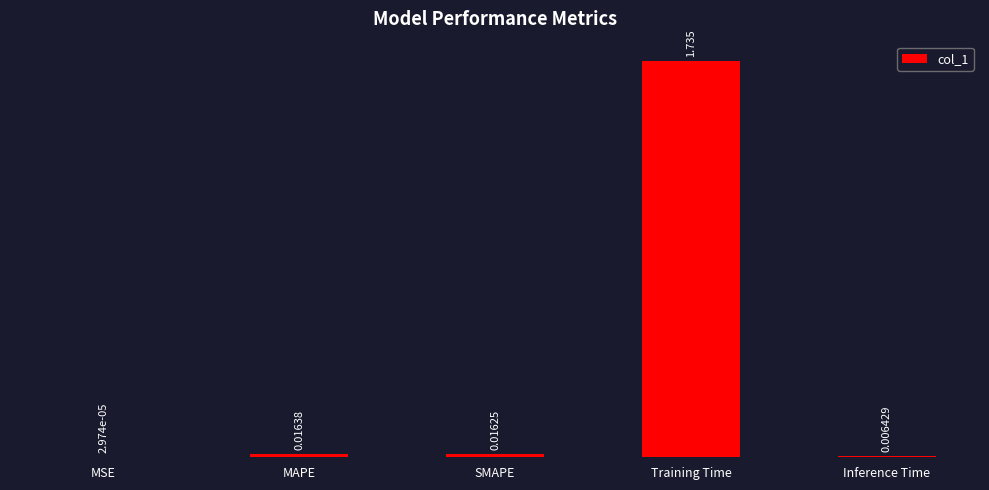

What is the average value?

0.4